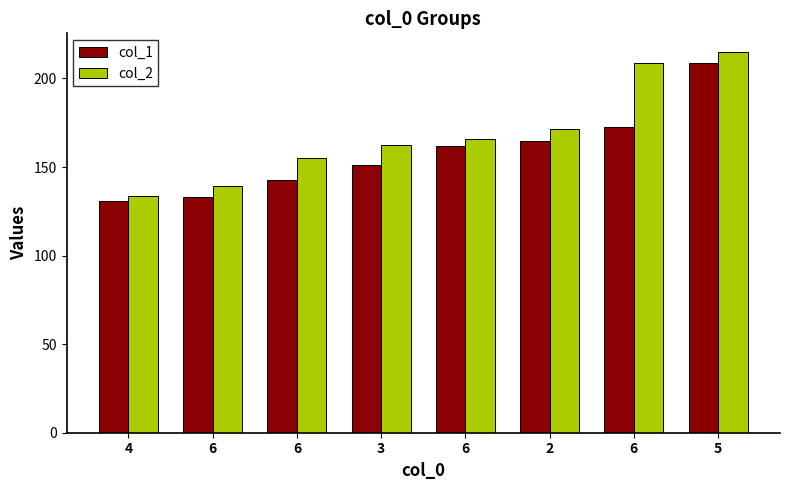

How many categories are shown in the chart?

8